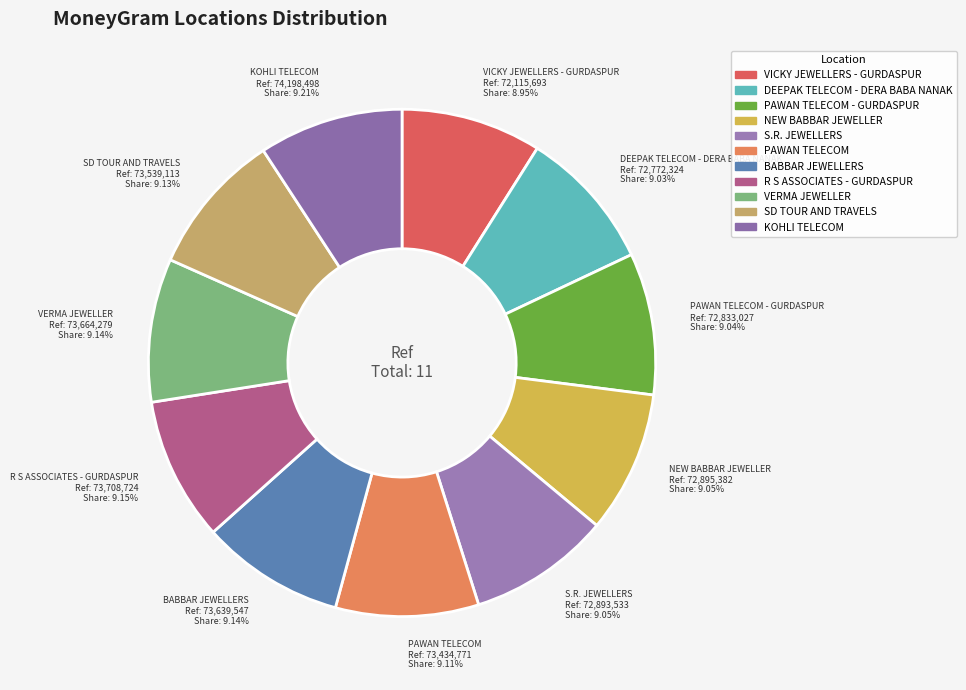

Which category has the smallest portion of the pie?

VICKY JEWELLERS - GURDASPUR